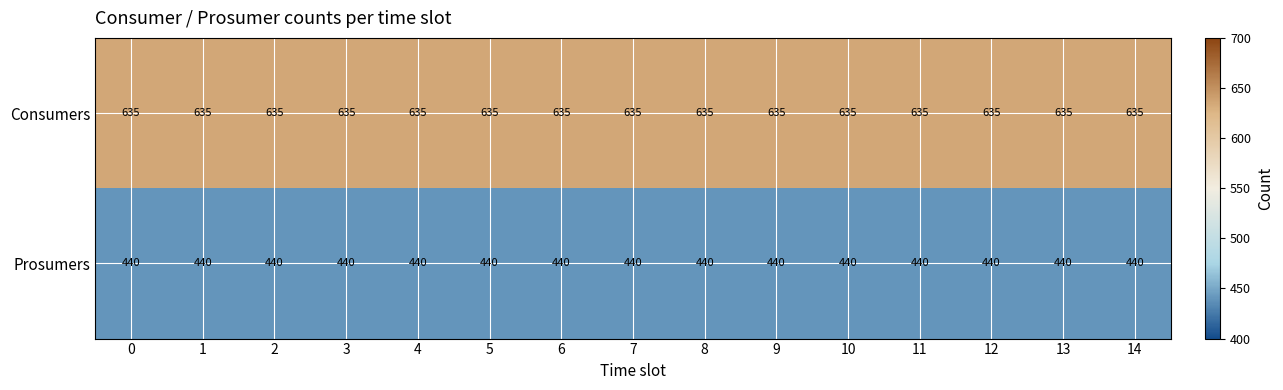

What is the spread (max minus min) of values at 1?

195